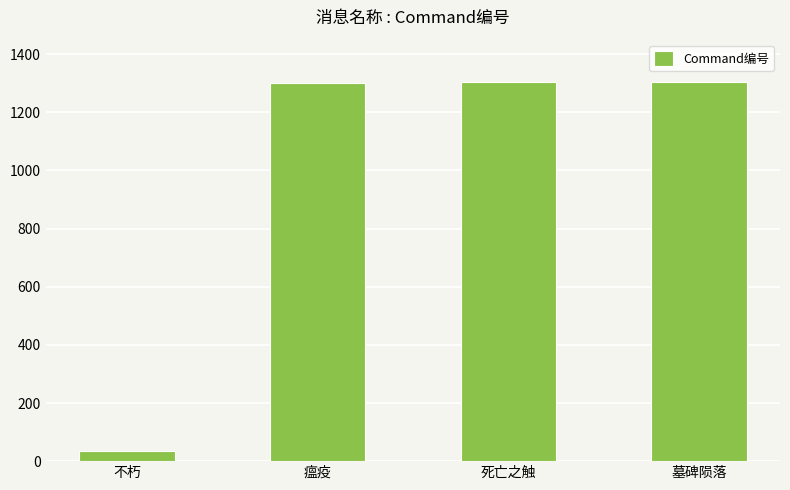

Approximately how many times larger is the value at 墓碑陨落 compared to 不朽?

36.2